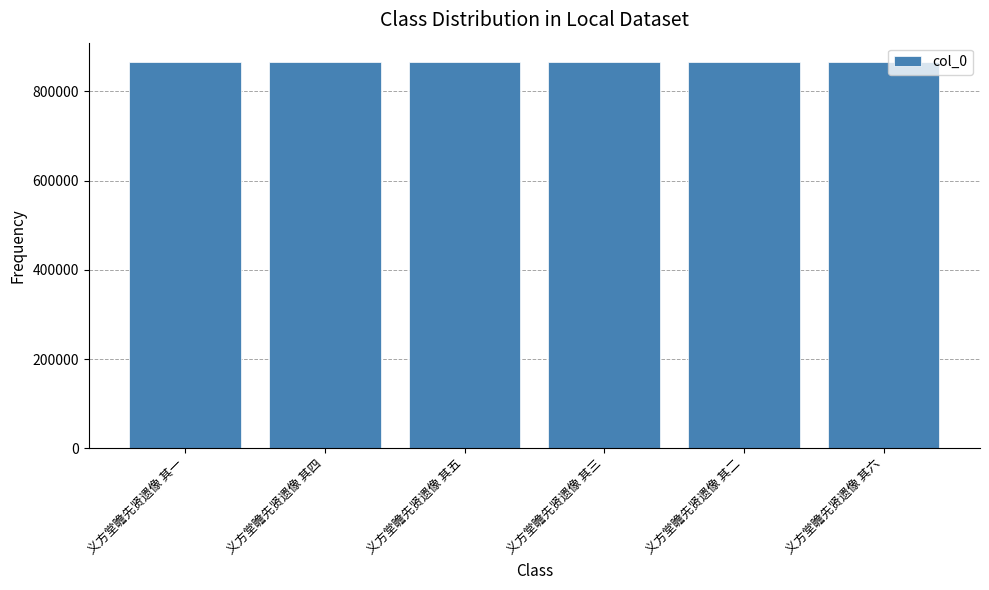

Does the chart contain any negative values?

No